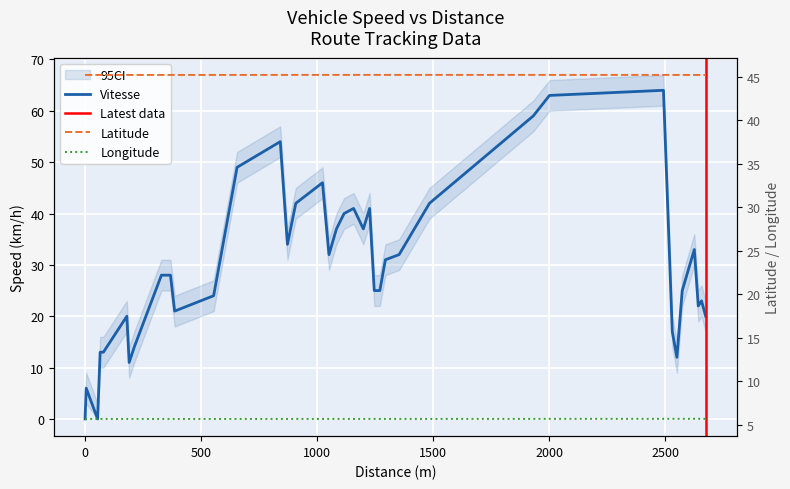

The value of Latitude at 23 is 24.0. True or false?

False